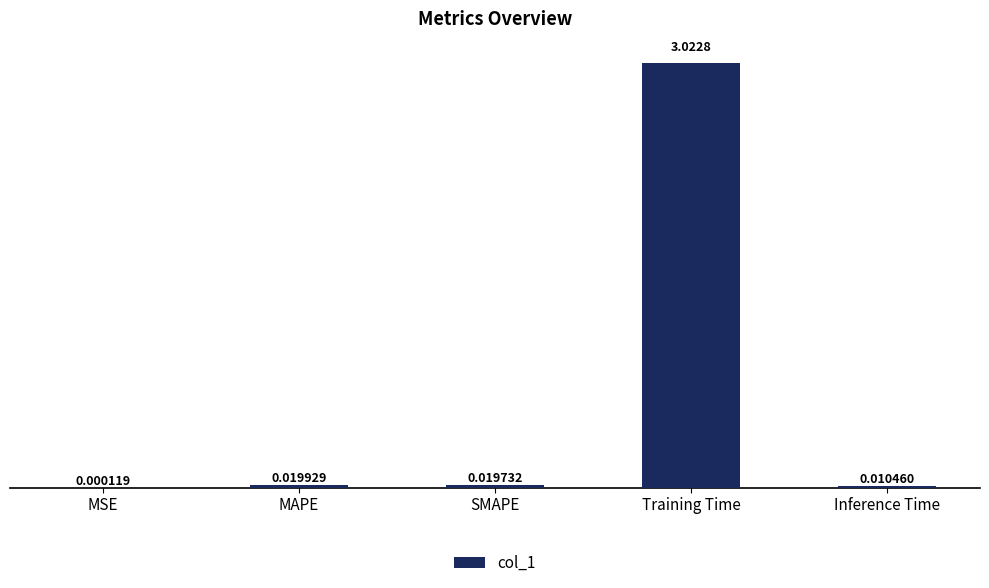

What is the sum of all values?

3.1